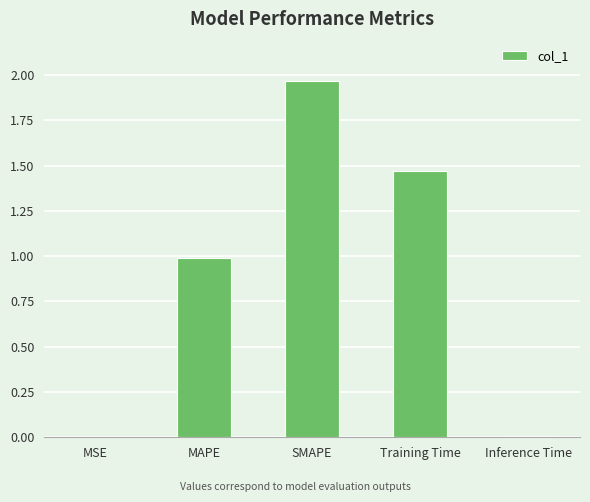

Which has a higher value, SMAPE or Inference Time?

SMAPE